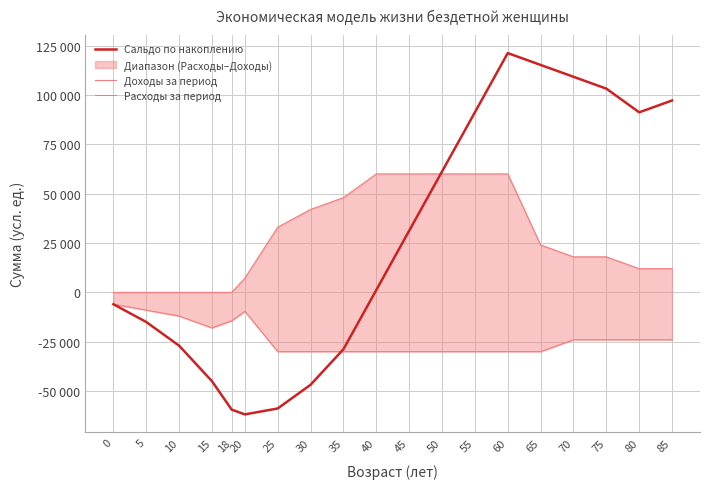

True or false: Доходы за период has a value of 2489 at 20.

False